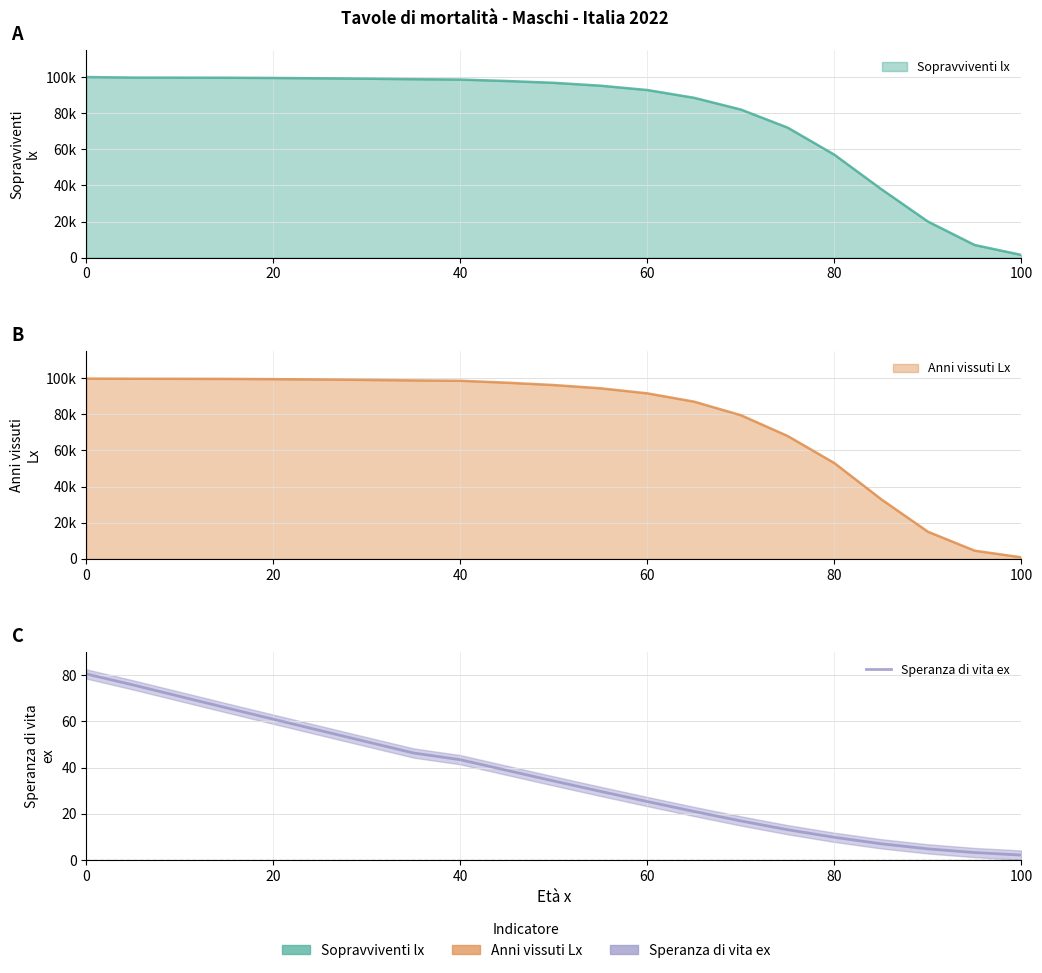

What is the average value?

36.1